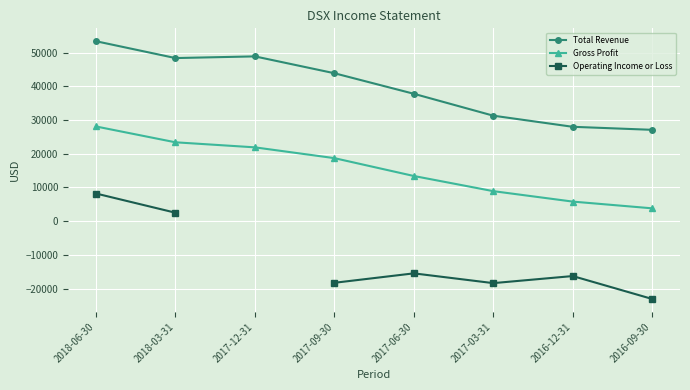

At which category is the sum across all series the highest?

2018-06-30